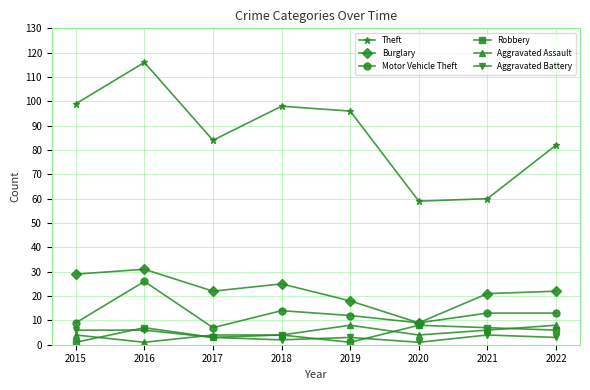

True or false: Burglary and Aggravated Assault intersect in this chart.

False